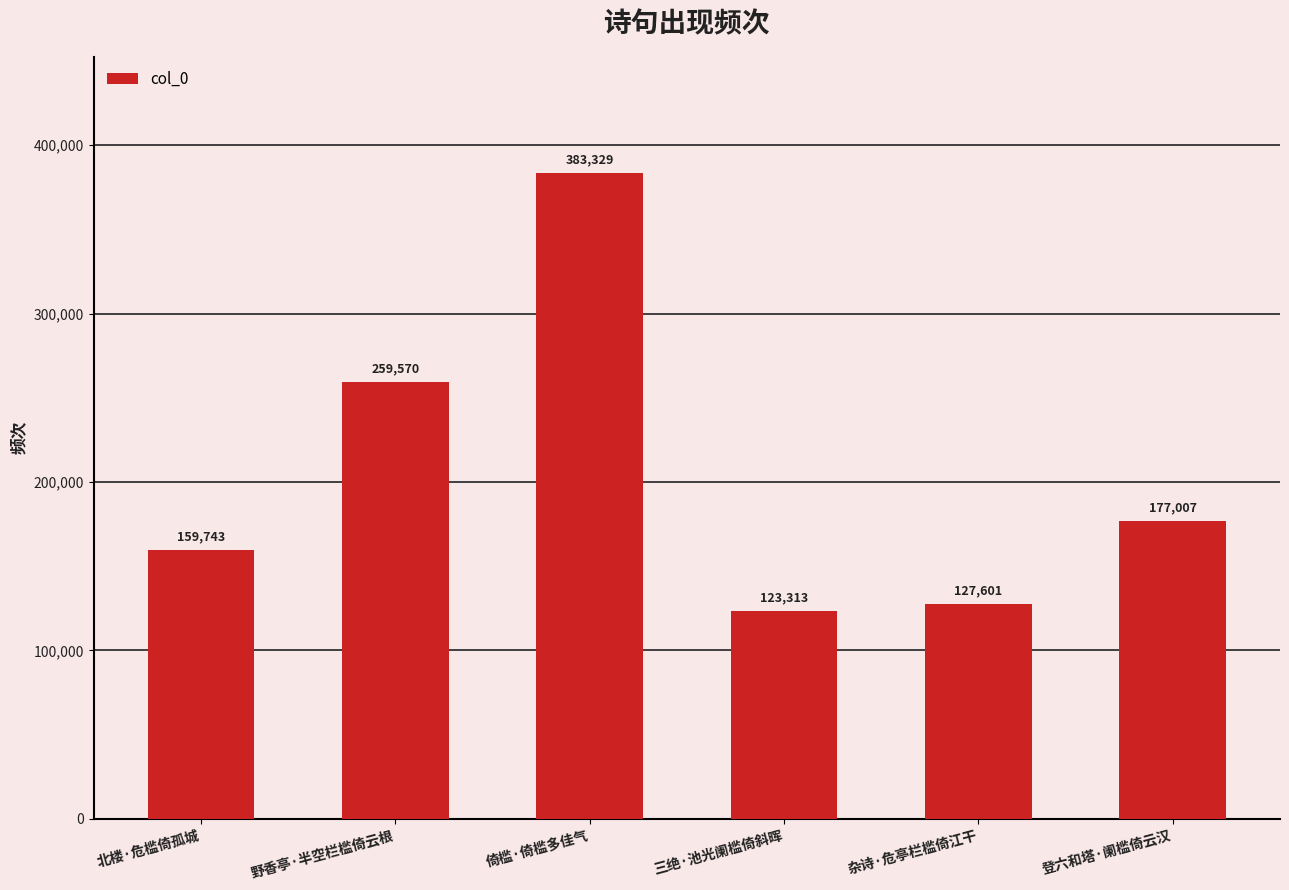

What is the label of the 4th bar from the right?

倚槛·倚槛多佳气